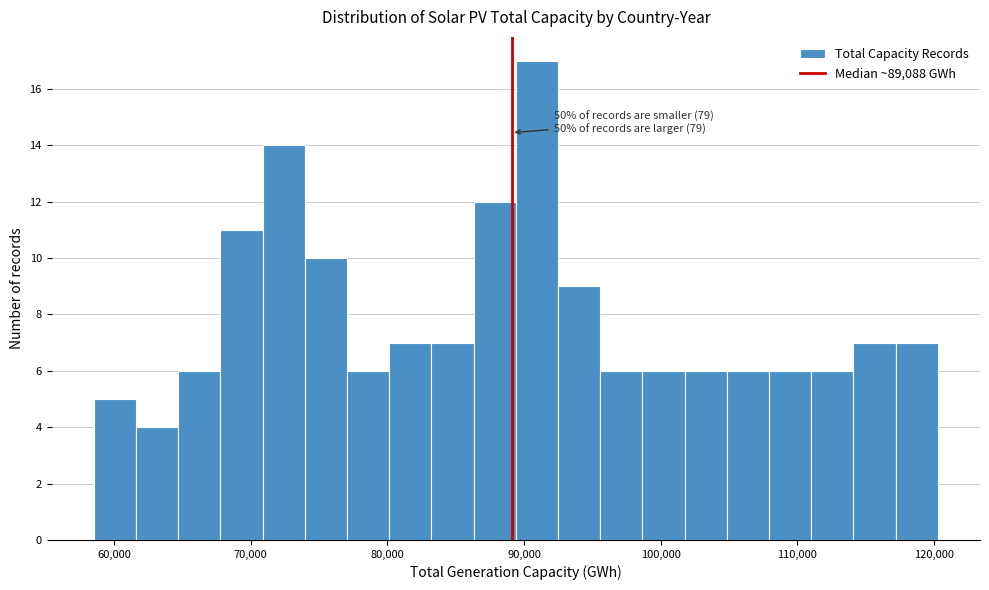

Around what value on the x-axis is the tallest bar? Give the approximate position of its centre, as read against the axis.

91000